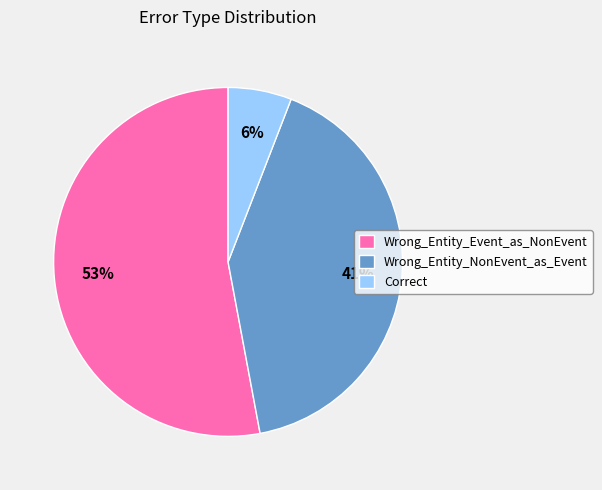

To the nearest percent, what is the difference between the largest and smallest slice percentages?

47%